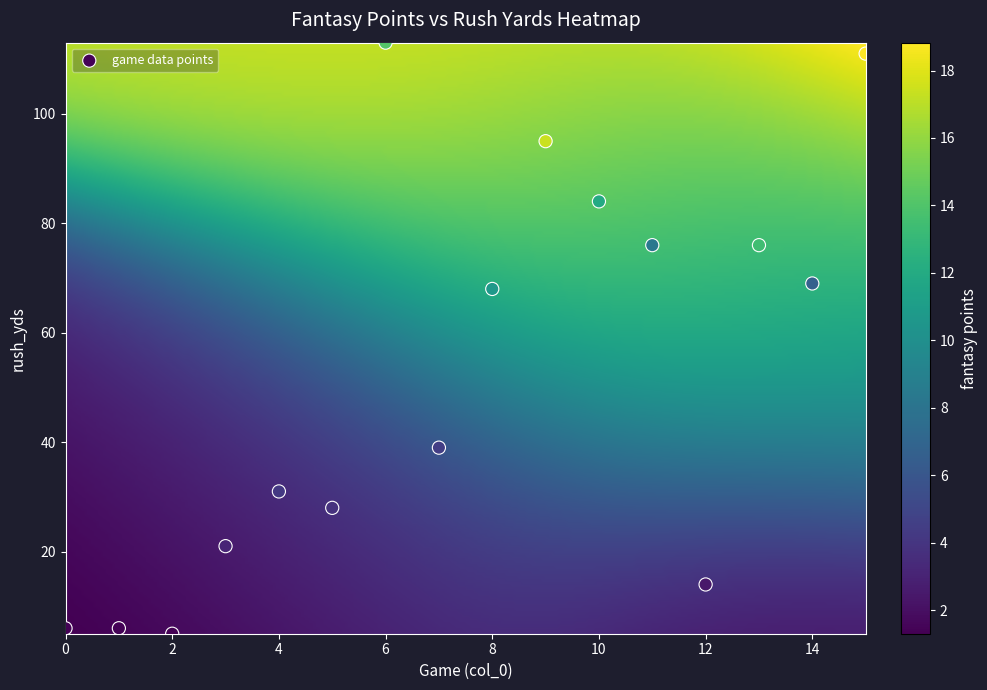

What is the range of Y values (max minus min)?

108